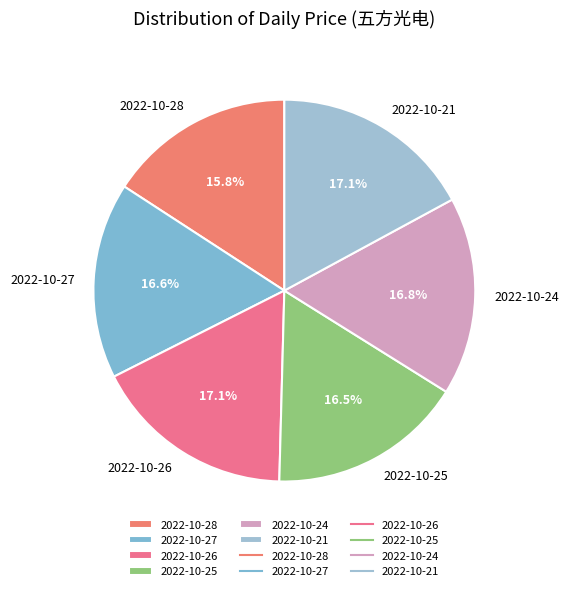

What is the smallest slice in the pie chart?

2022-10-28